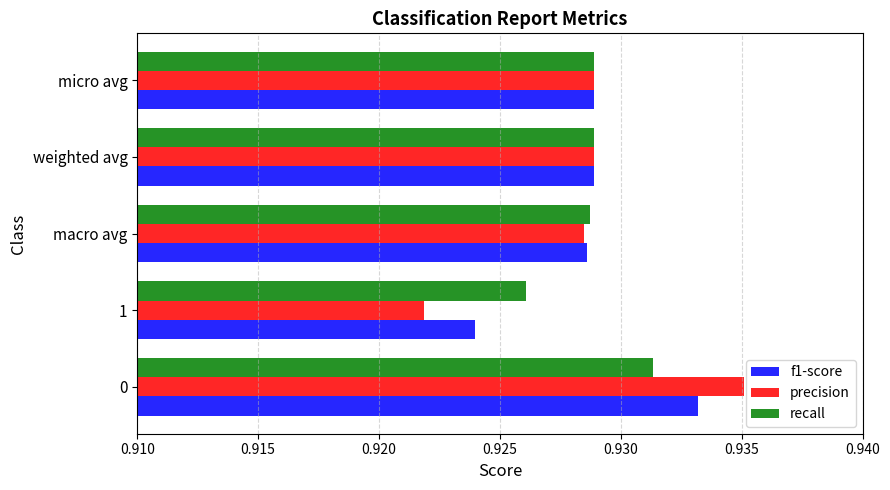

Rank the series at 0 from highest to lowest value.

precision, f1-score, recall